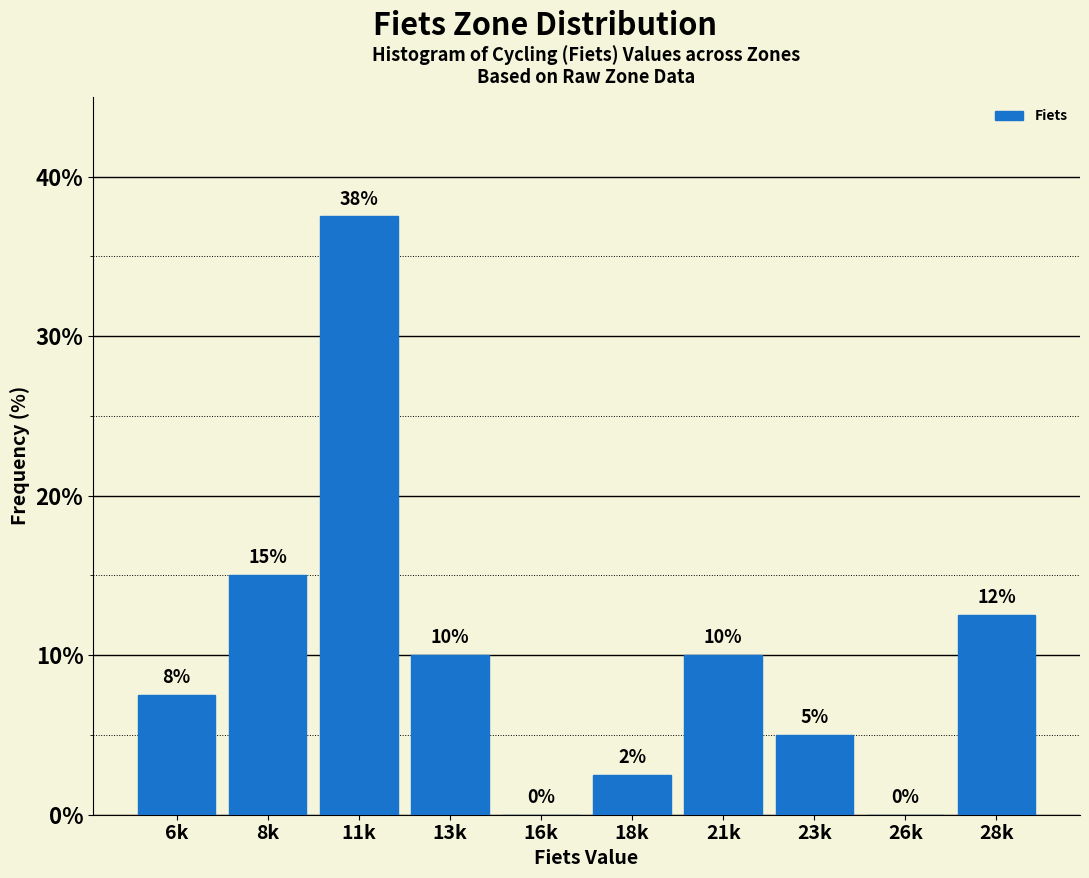

Is it true that the value at 8k is 15.0?

True